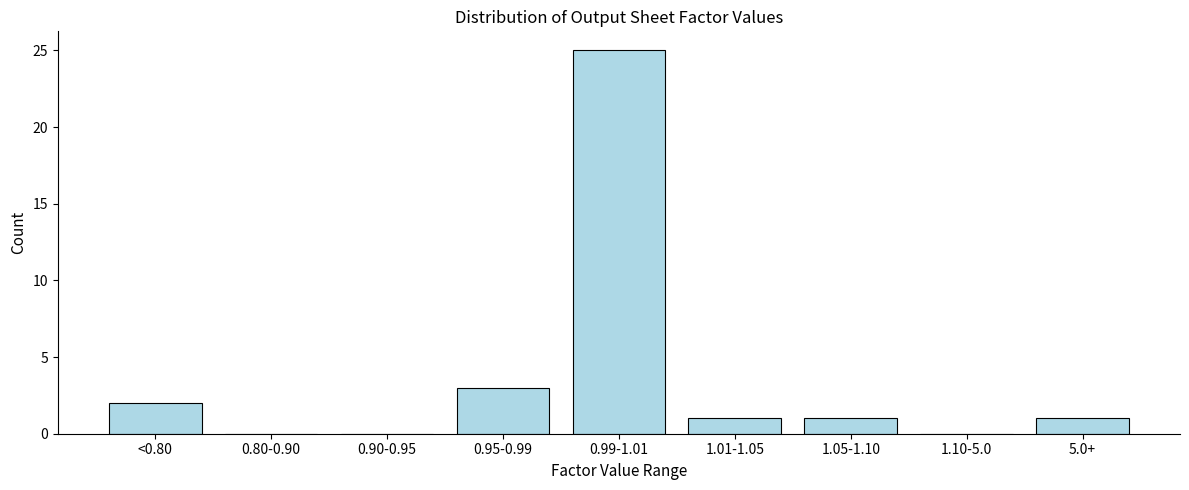

Reading left to right, list all the values displayed in this chart.

<0.80=2	0.80-0.90=0	0.90-0.95=0	0.95-0.99=3	0.99-1.01=25	1.01-1.05=1	1.05-1.10=1	1.10-5.0=0	5.0+=1